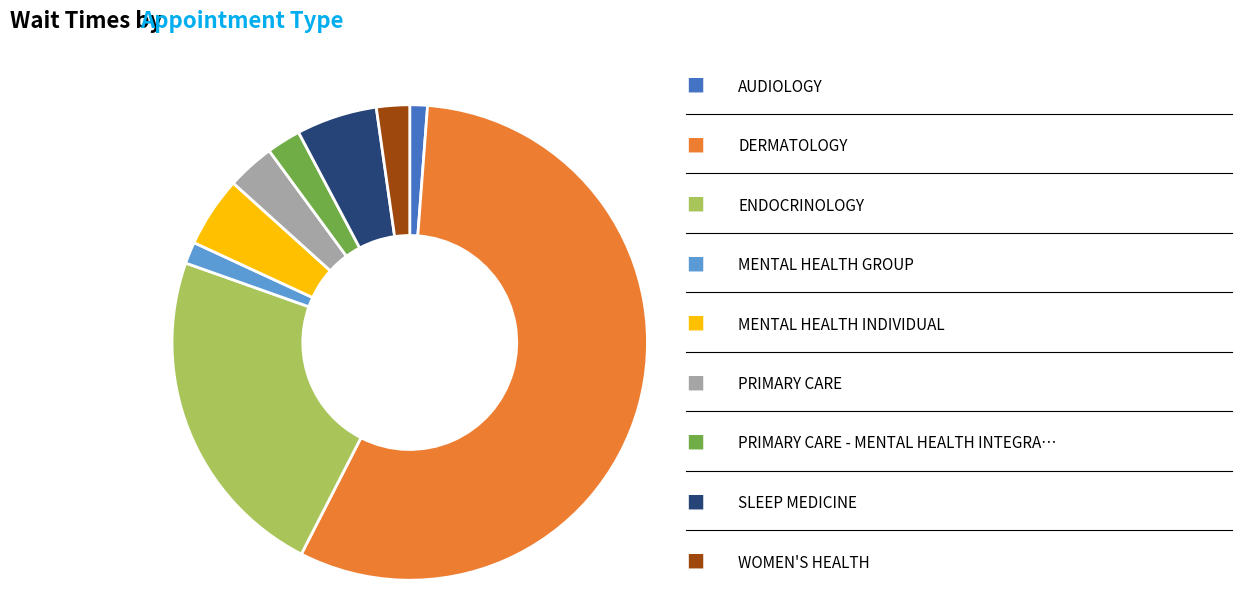

Is there a majority slice in this chart?

Yes